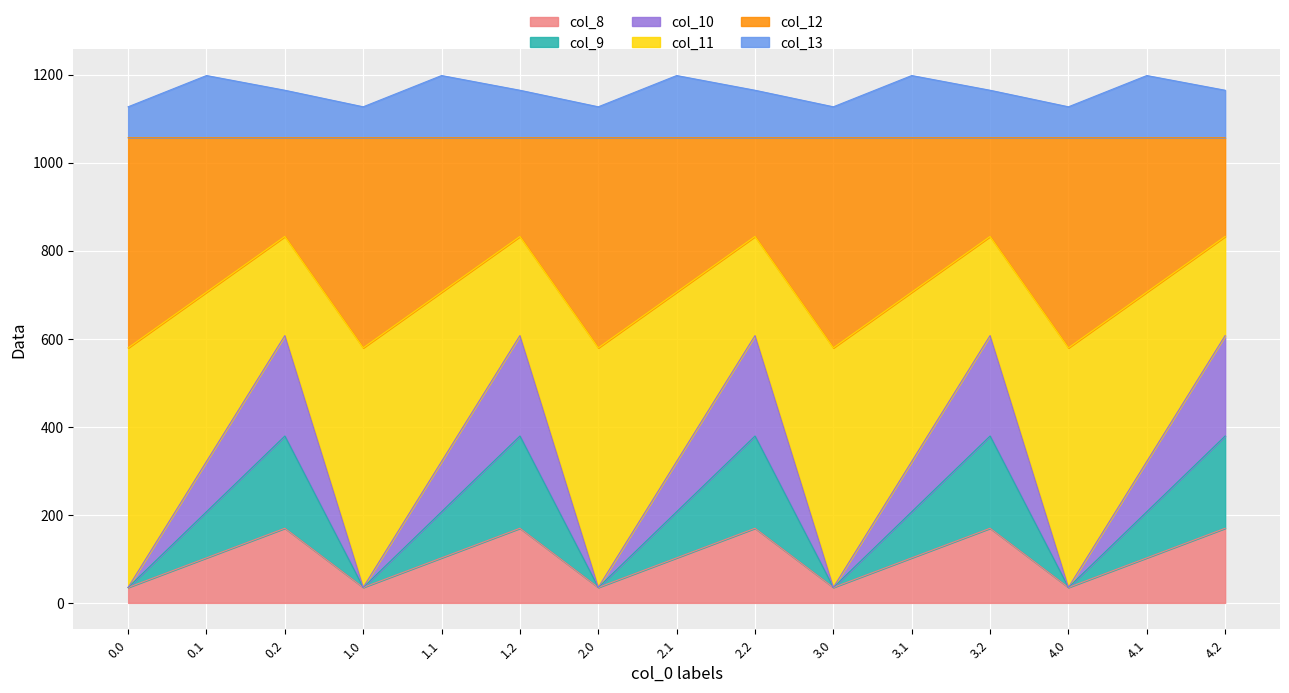

What is the total value across all series at 3.0?

1126.8